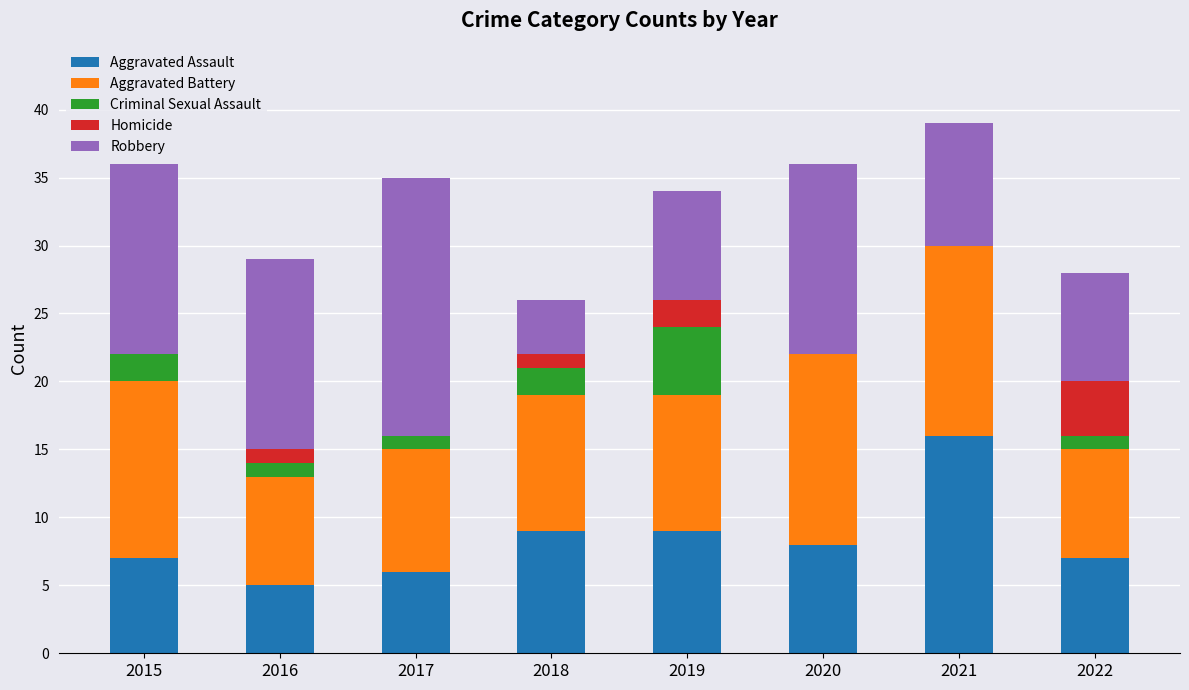

At which label does Aggravated Assault reach its peak?

2021